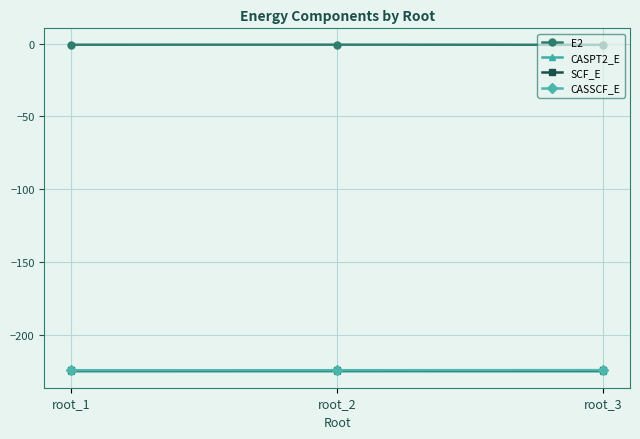

The value of CASSCF_E at root_1 is -224.5. True or false?

True